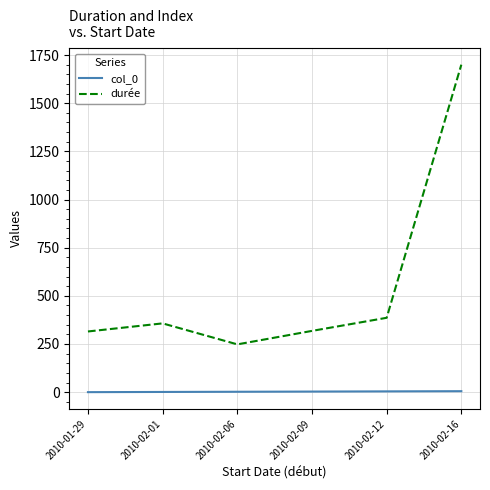

What is the average value of the durée series?

554